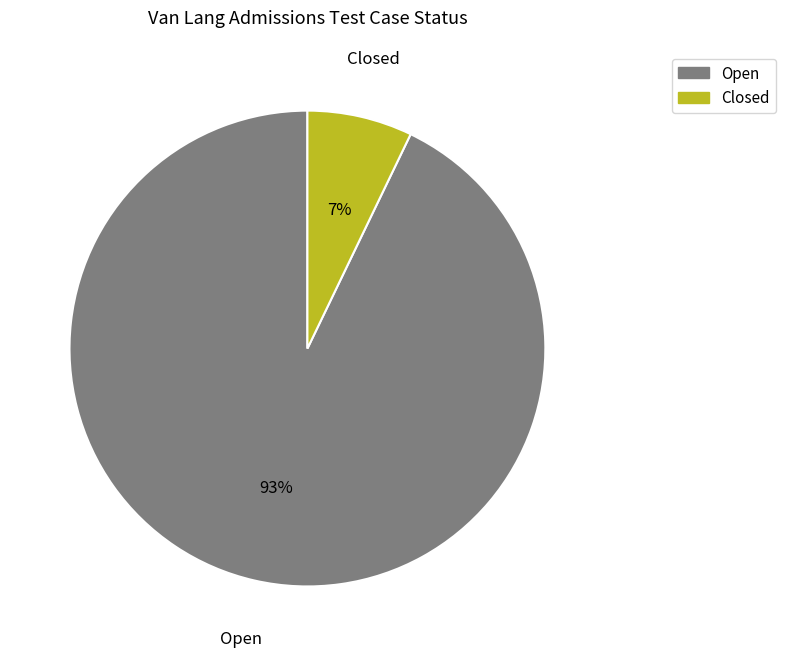

Rank the categories by value from highest to lowest.

Open, Closed